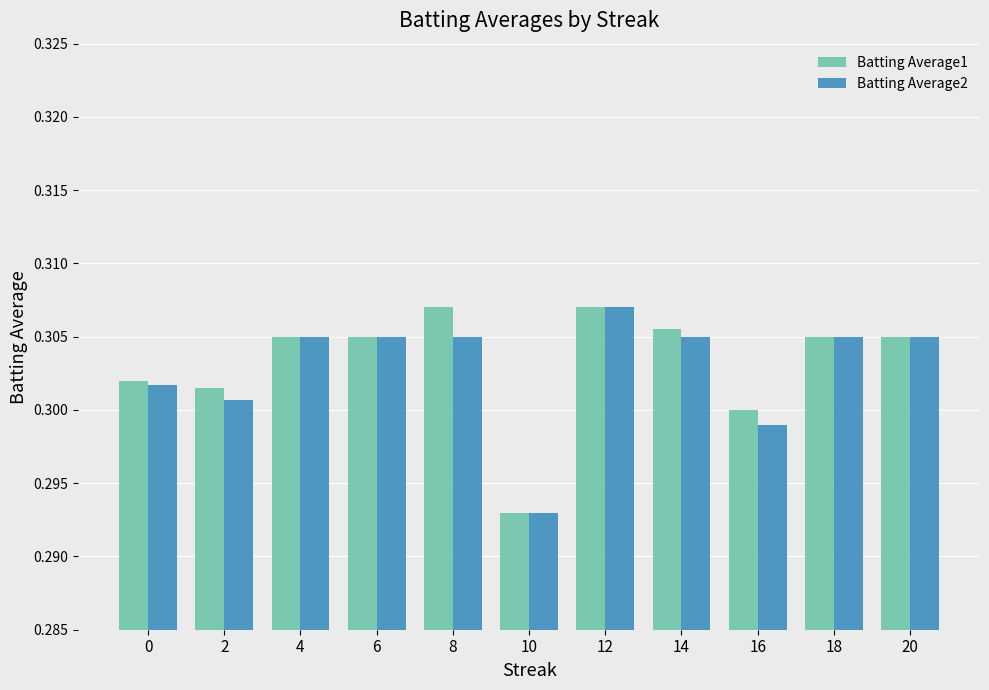

Which category has the highest value in the Batting Average2 series?

12